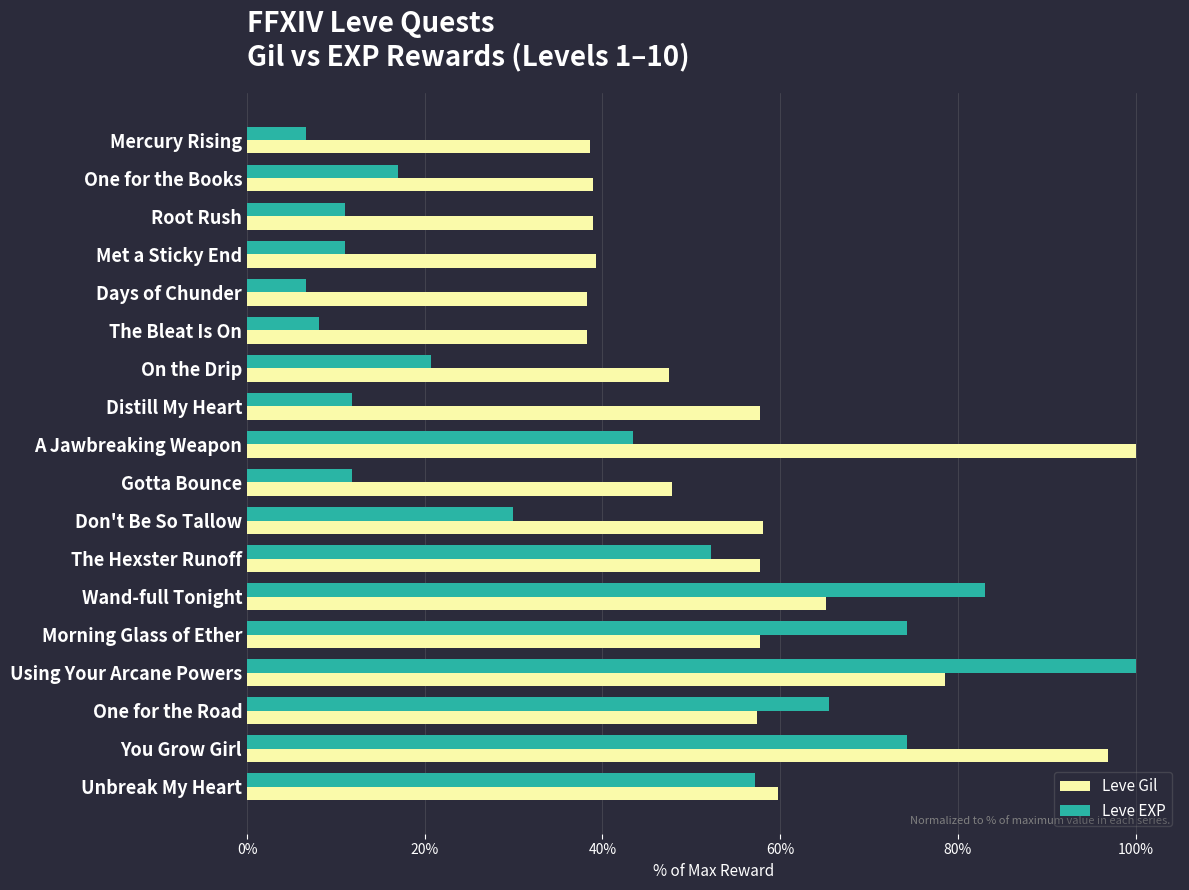

What is the sum of the Leve EXP values at One for the Road and Morning Glass of Ether?

139.7